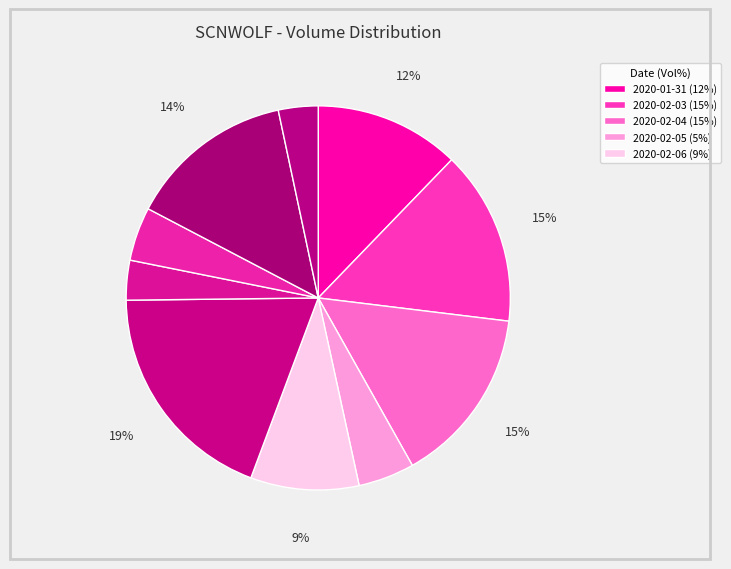

Does any single category account for the majority?

No